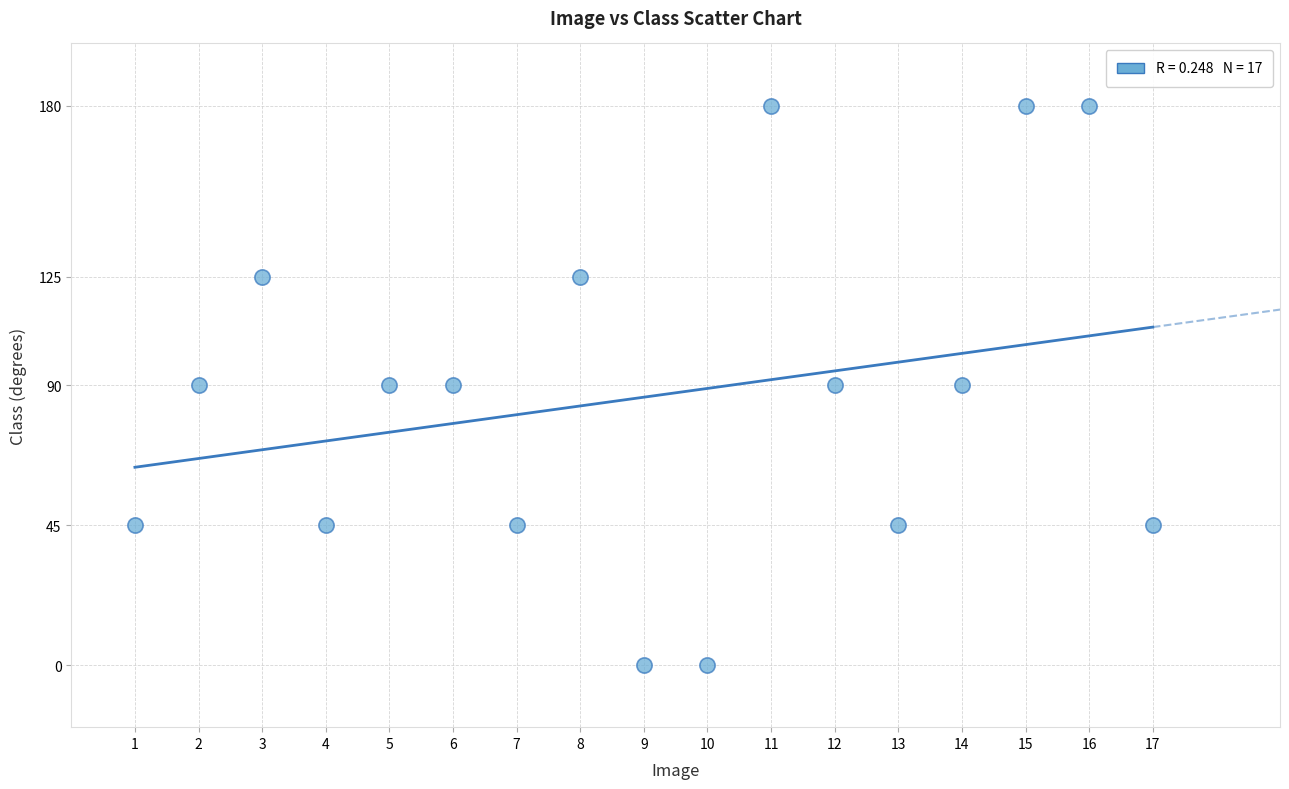

What is the range of Y values (max minus min)?

180